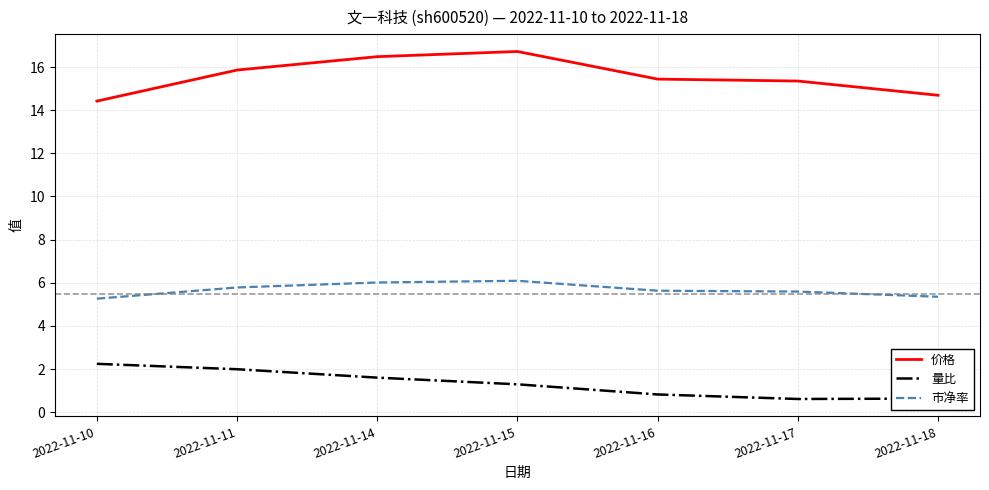

What is the difference between the second highest and minimum values in the 量比 series?

1.4